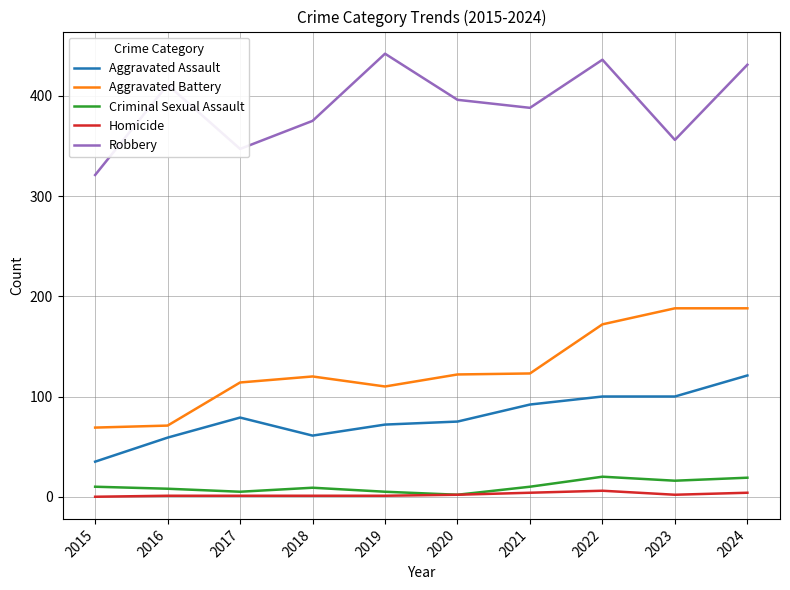

In Robbery, how many points are higher than both neighbors (excluding endpoints)?

3